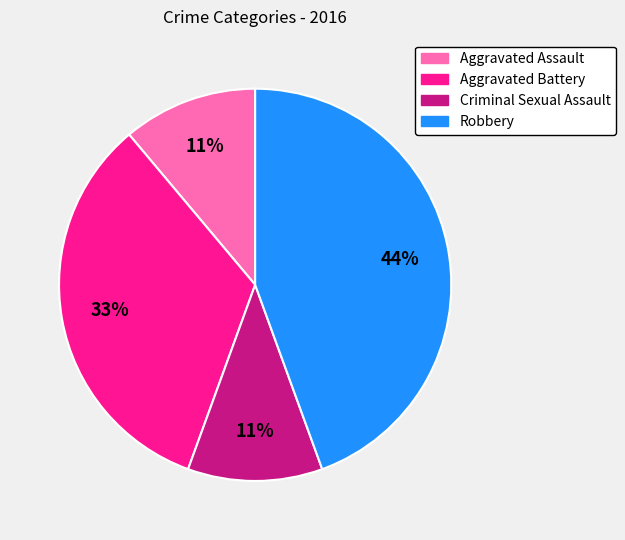

To the nearest percent, what portion does Robbery represent?

44%